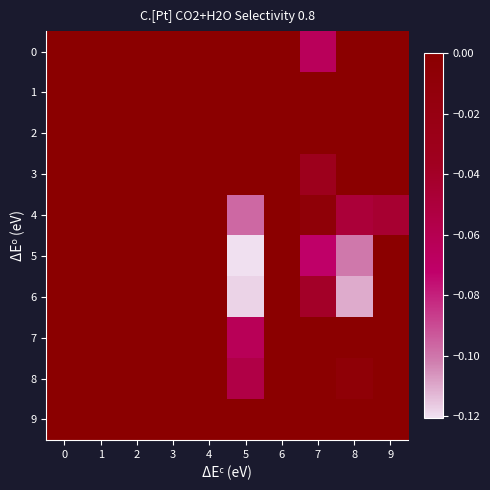

What is the difference between the highest and lowest values at 7?

0.1